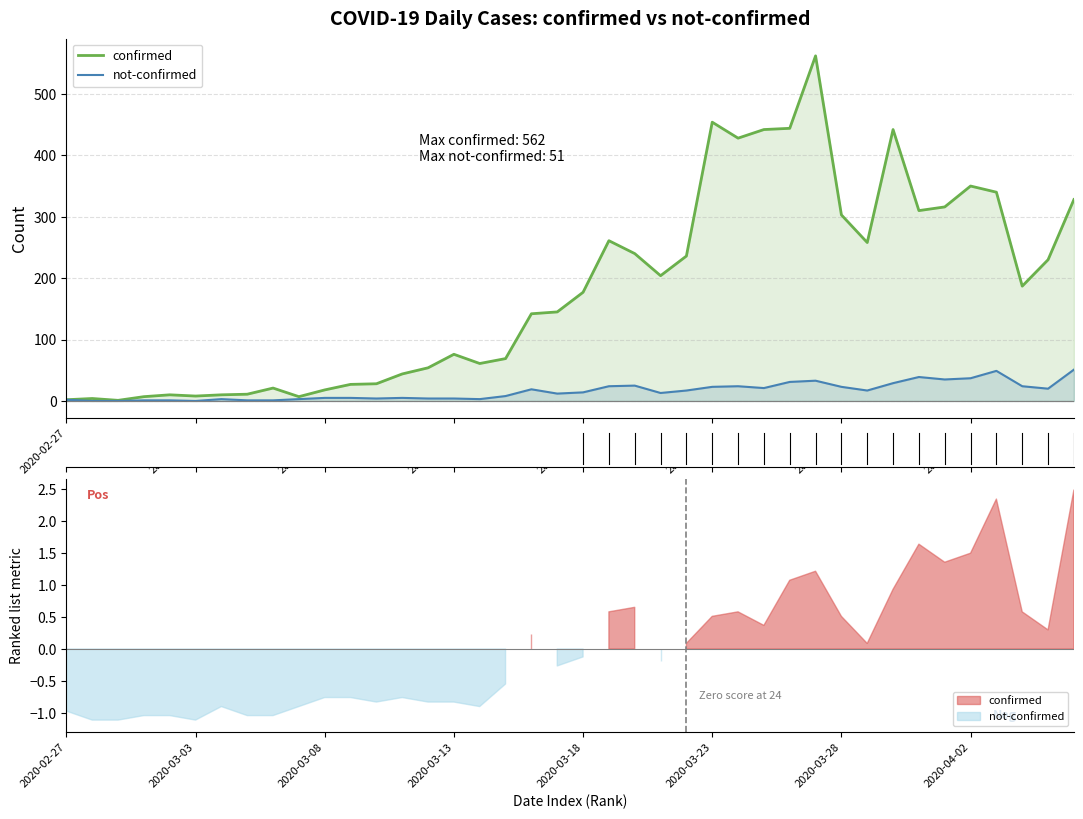

At which label does not-confirmed reach its minimum?

2020-03-03